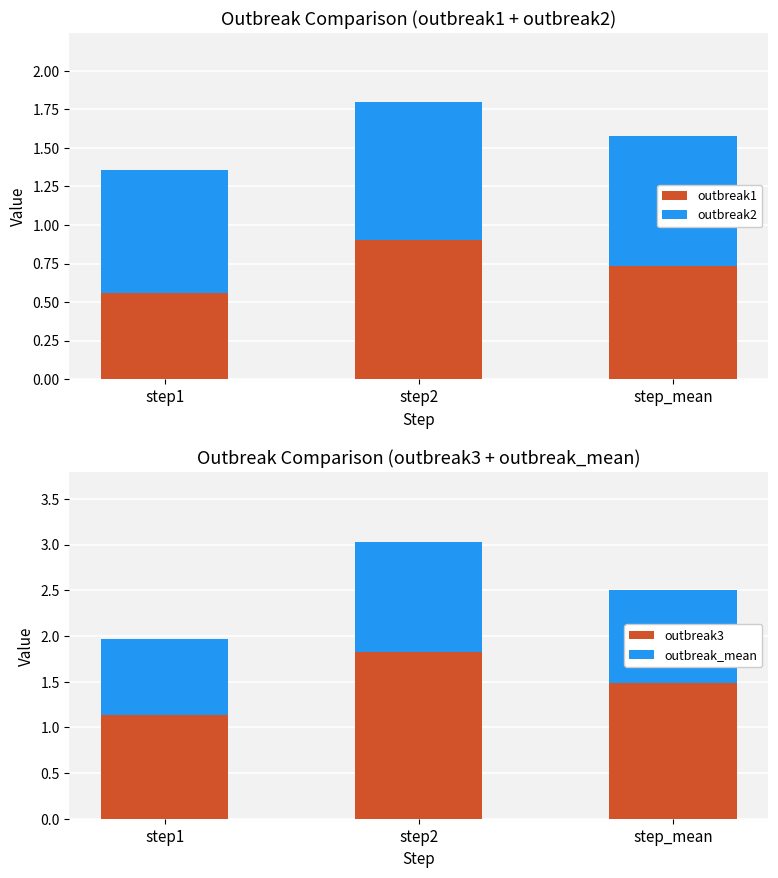

How many groups of bars are there?

3